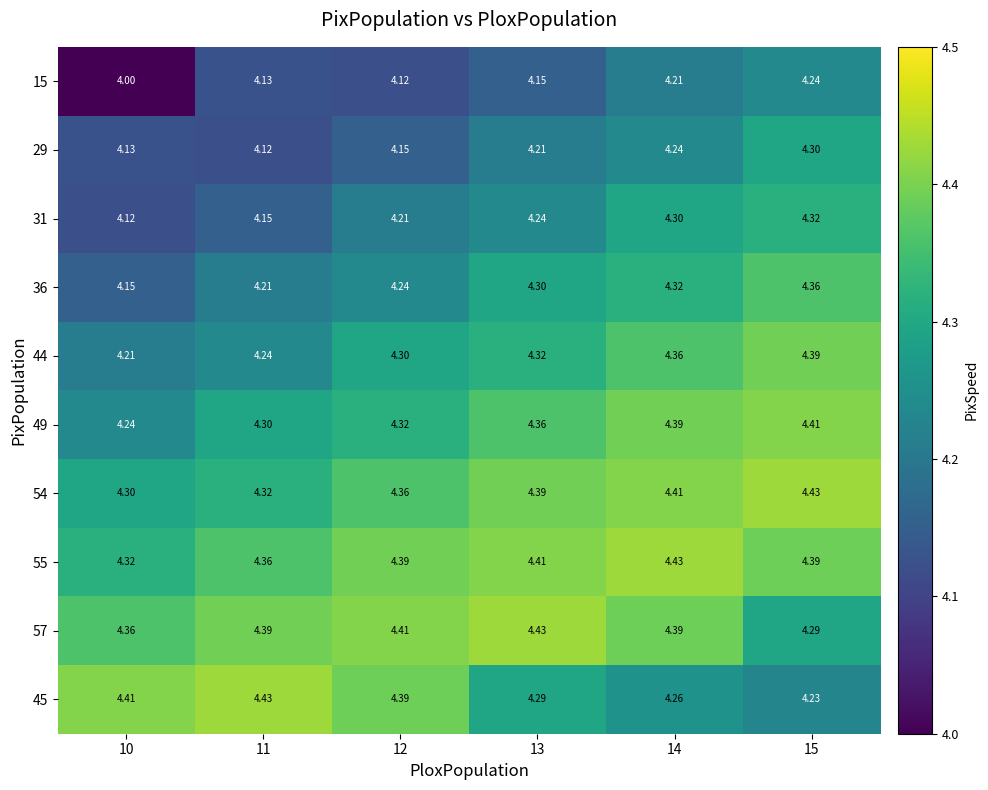

Count the number of data series in this chart.

10